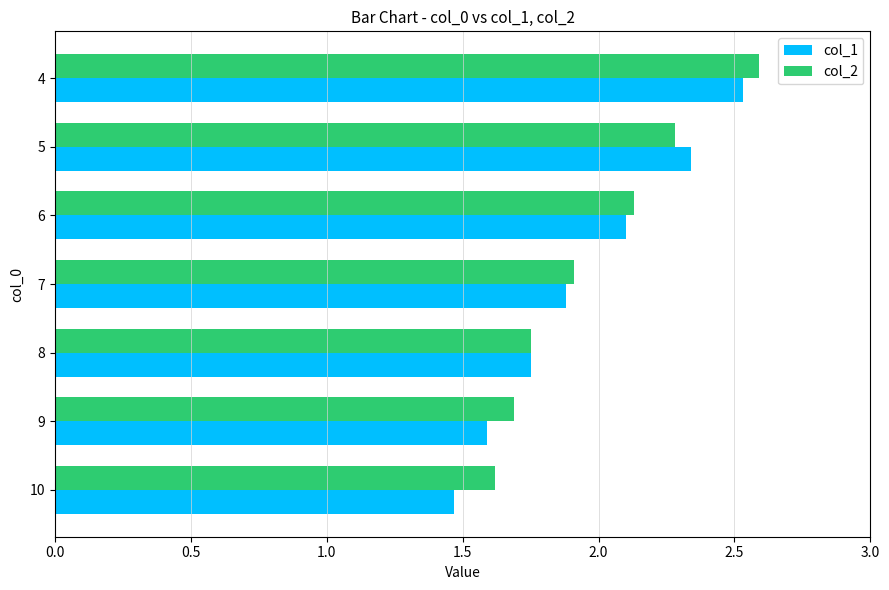

At which category is the sum across all series the highest?

4